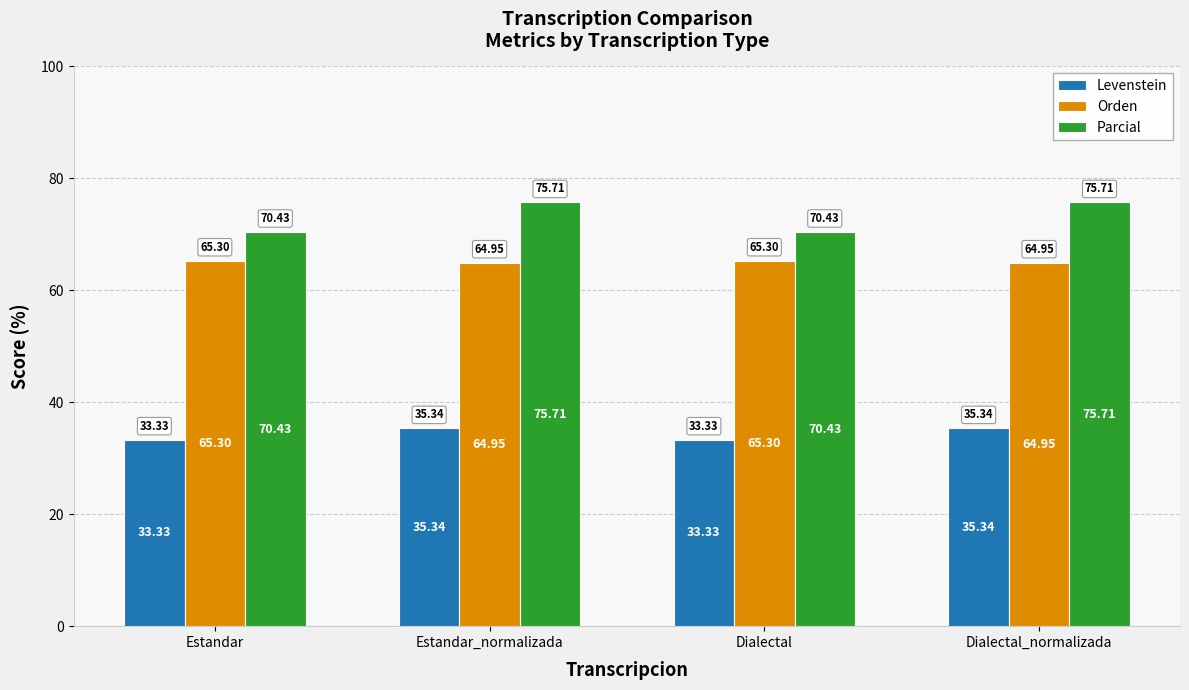

List the series in order of their overall mean, lowest first.

Levenstein, Orden, Parcial